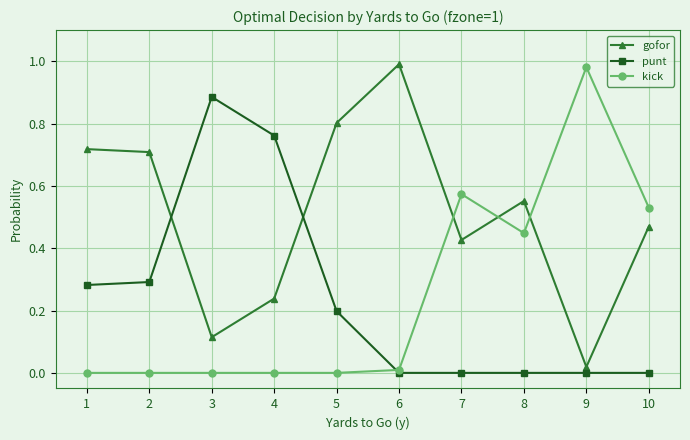

In gofor, how many points are higher than both neighbors (excluding endpoints)?

2